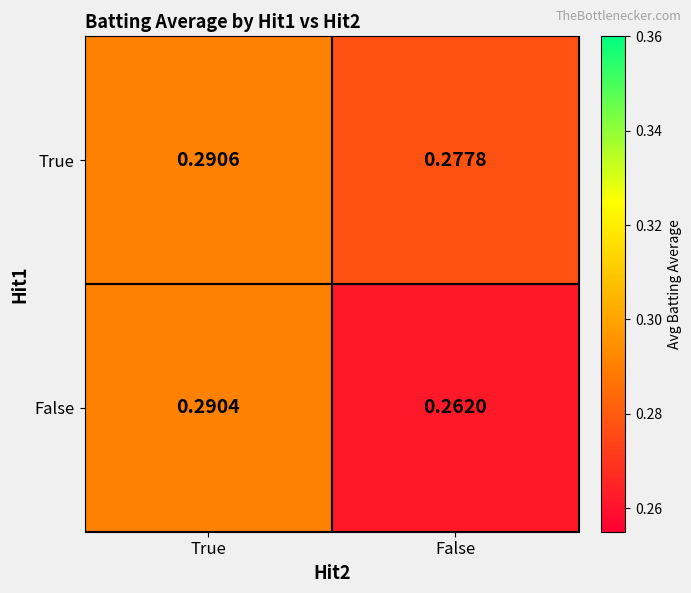

At which category does the chart reach its minimum across all series?

False